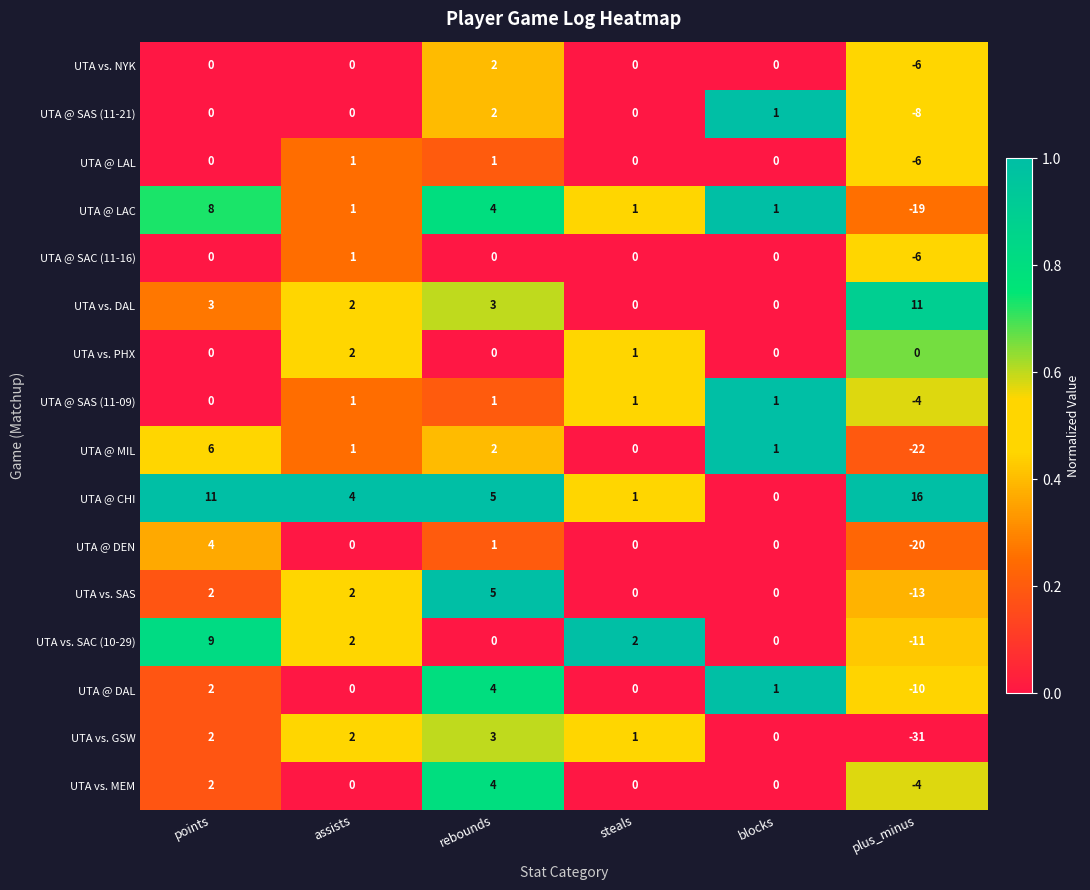

Which label corresponds to the smallest value in the chart?

plus_minus